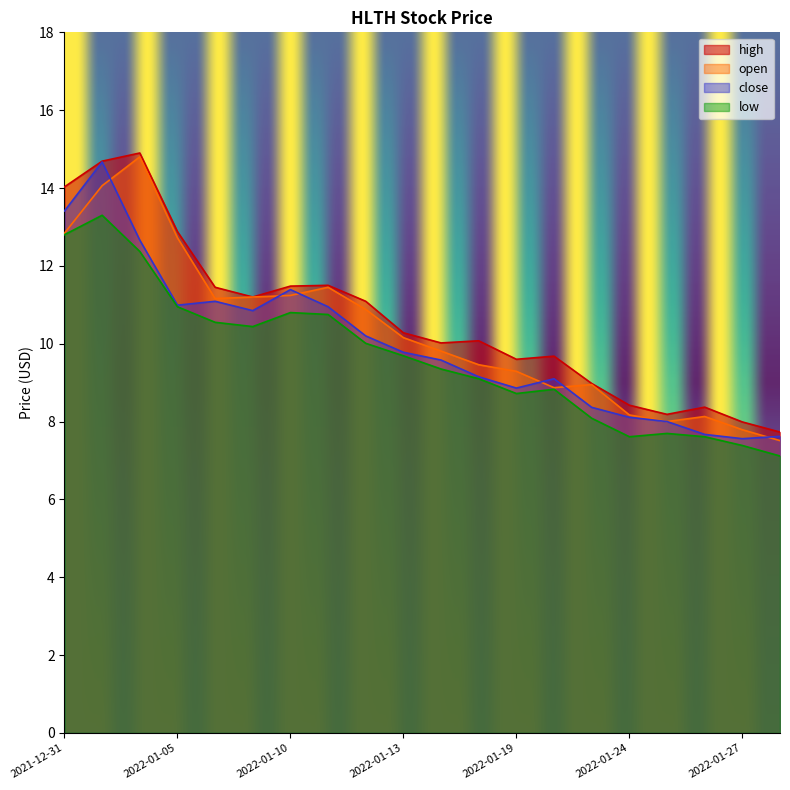

True or false: open and low intersect in this chart.

False